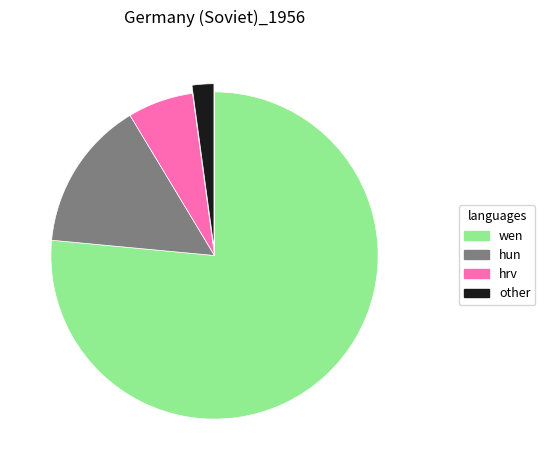

The hrv slice represents 15% of the pie. True or false?

False